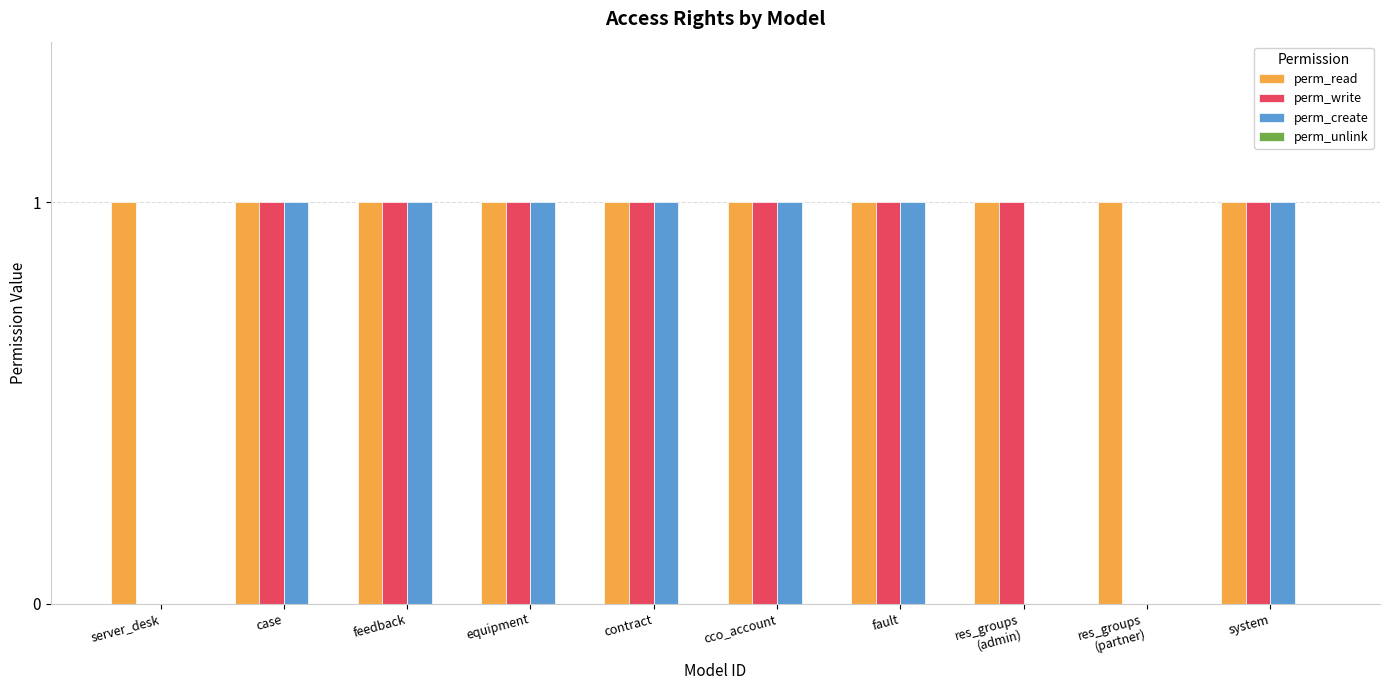

The perm_read series shows 1 at case. True or false?

True